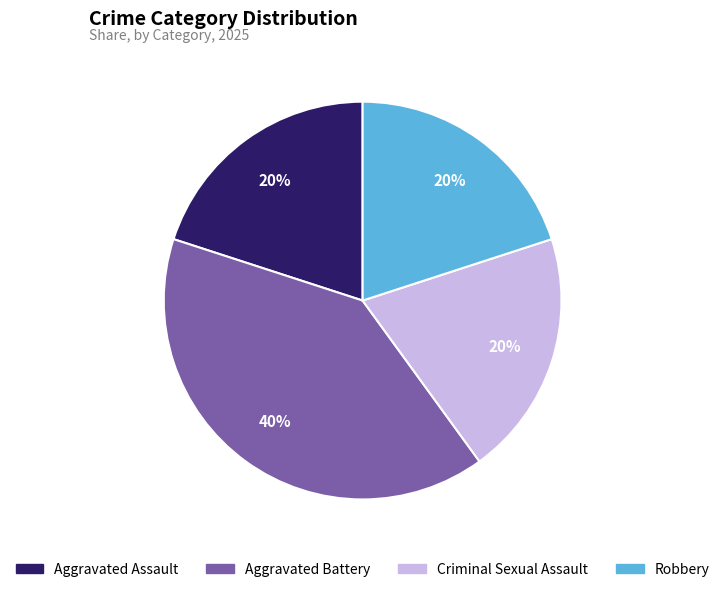

The Aggravated Assault slice represents 20% of the pie. True or false?

True